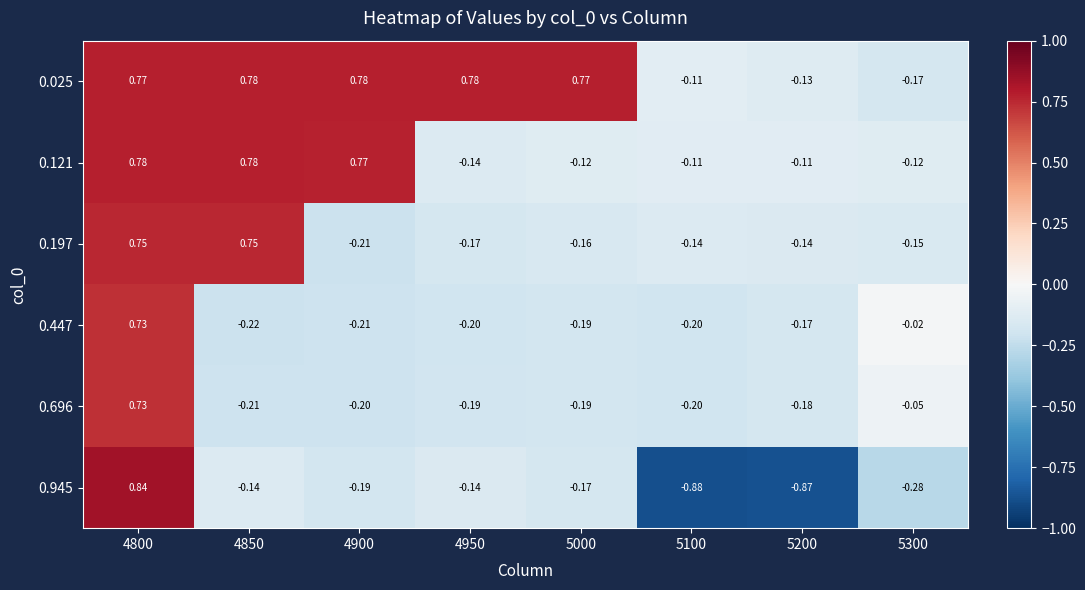

What is the total value across all series at 4850?

1.7